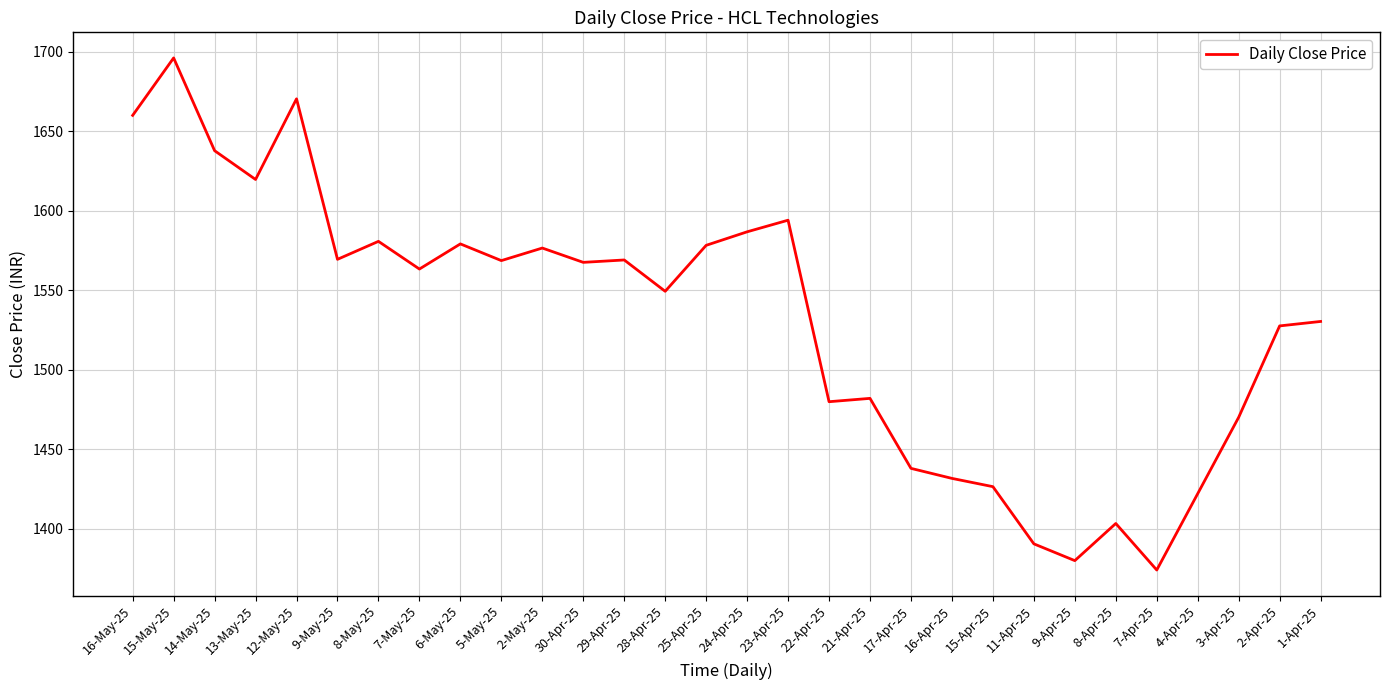

At which label is the value closest to 1535?

1-Apr-25